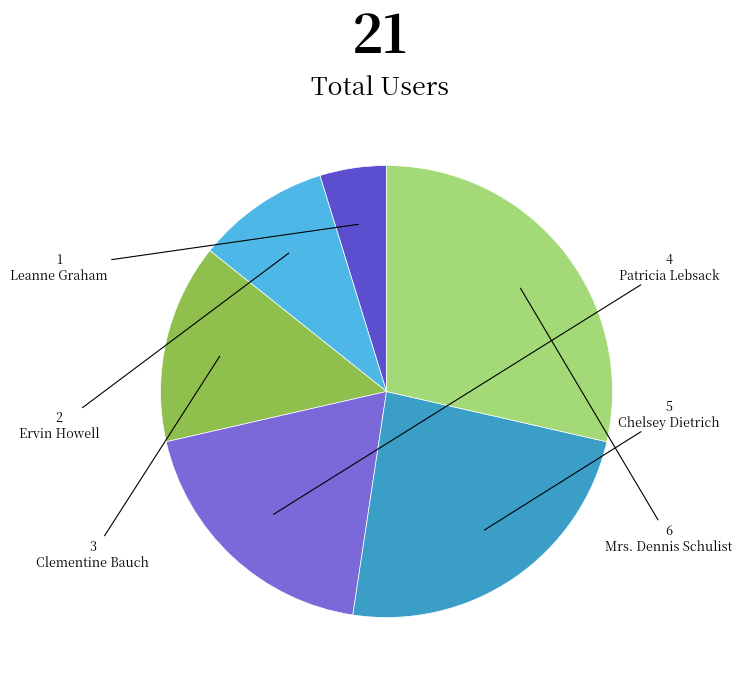

Do Patricia Lebsack and Clementine Bauch together represent more than half of the pie?

No